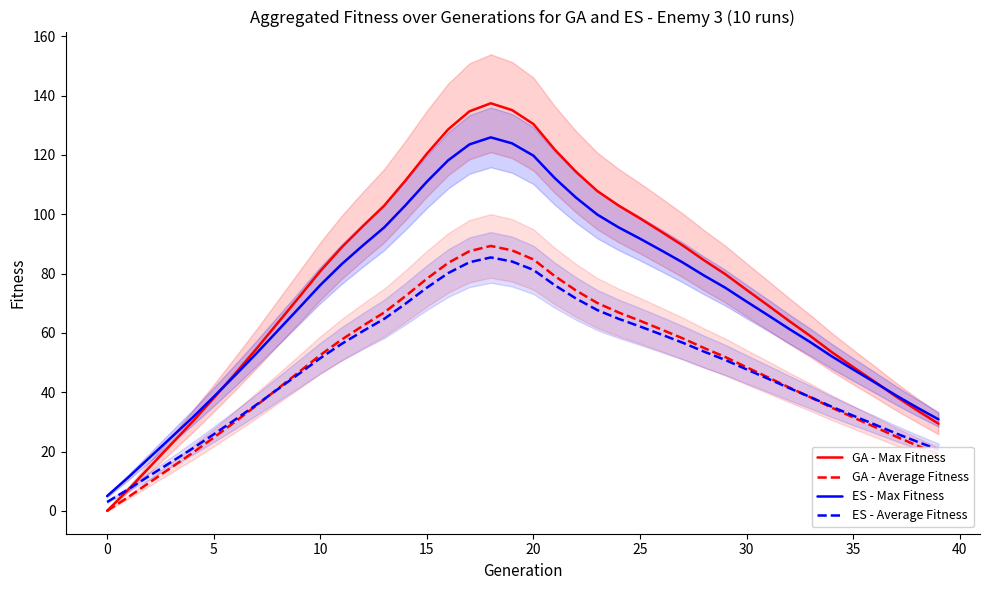

Does the chart display data point markers on the line(s)?

No